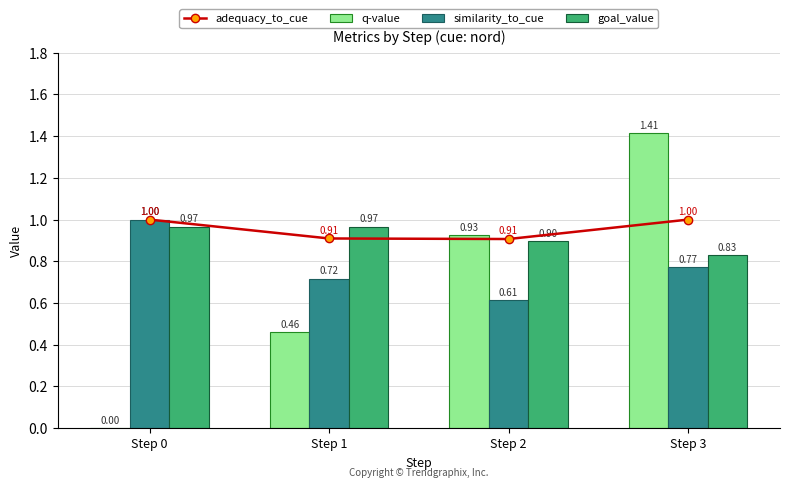

At which label does similarity_to_cue reach its peak?

Step 0